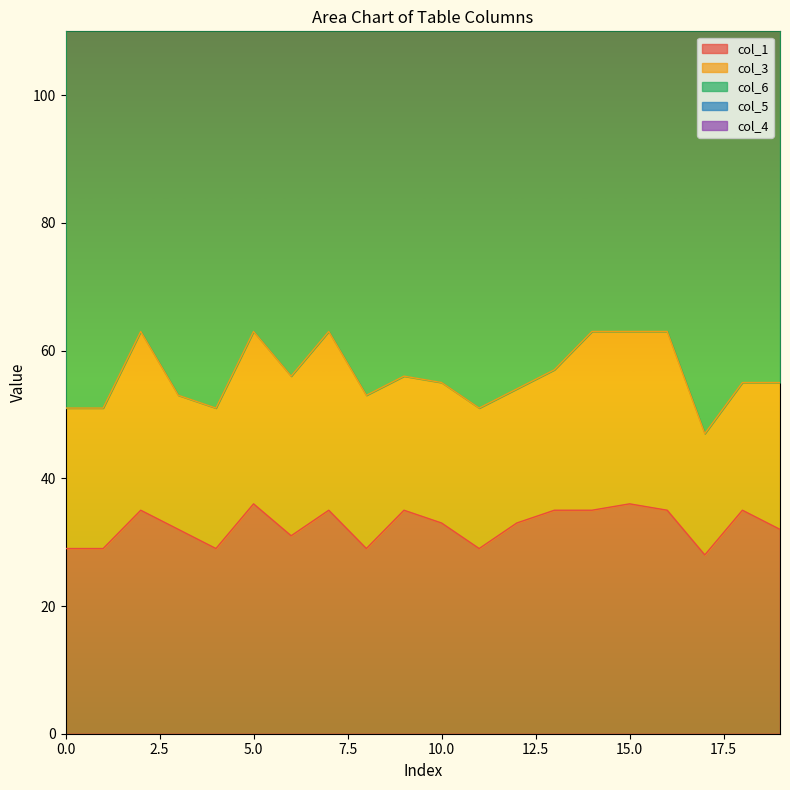

What is the sum of the col_1 values at 11 and 4?

58